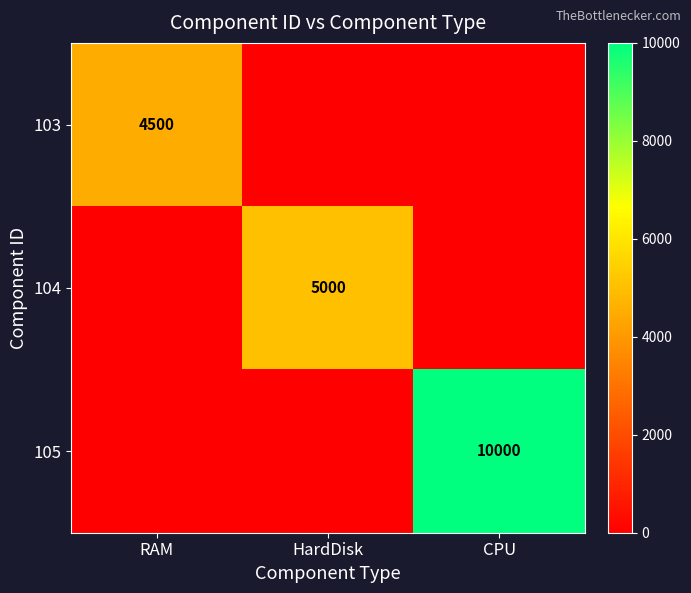

What is the sum of the 104 values at HardDisk and RAM?

5000